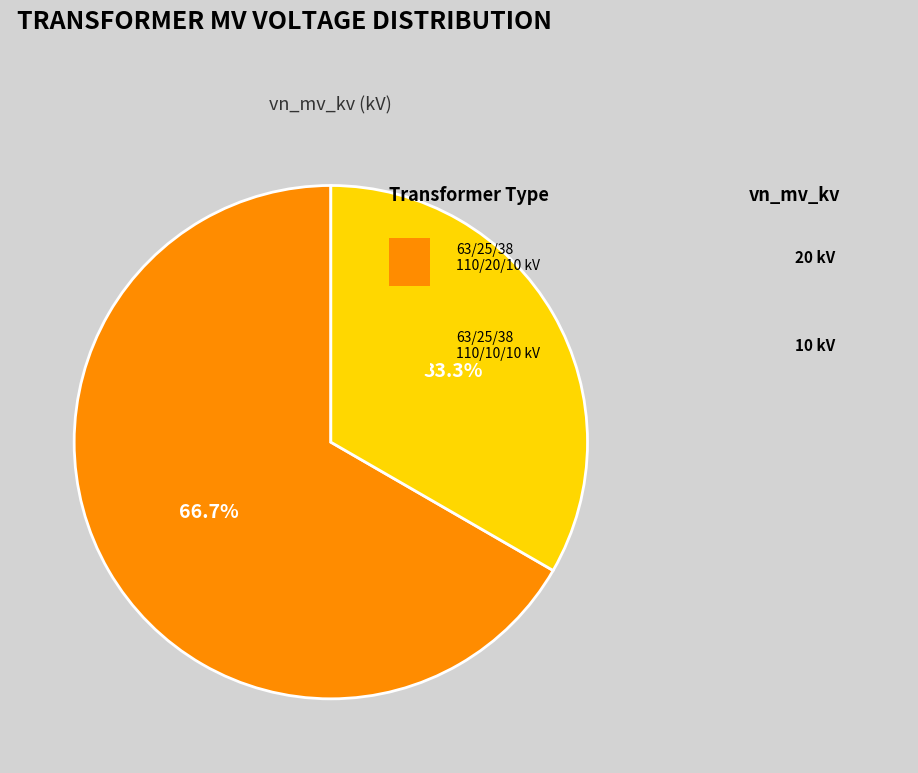

Count the number of slices in the pie.

2